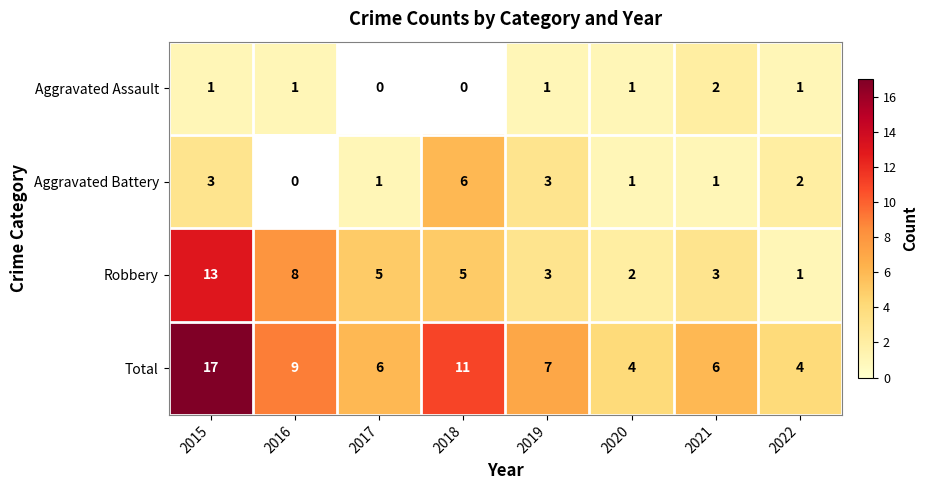

What is the spread (max minus min) of values at 2015?

16